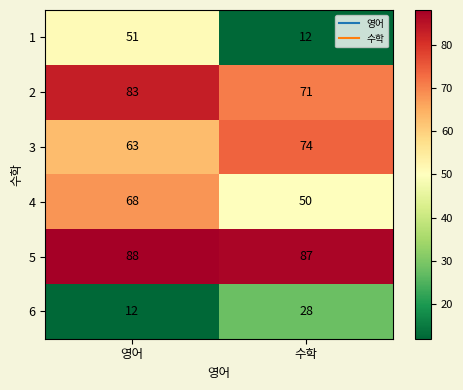

What is the maximum value shown in the chart?

88